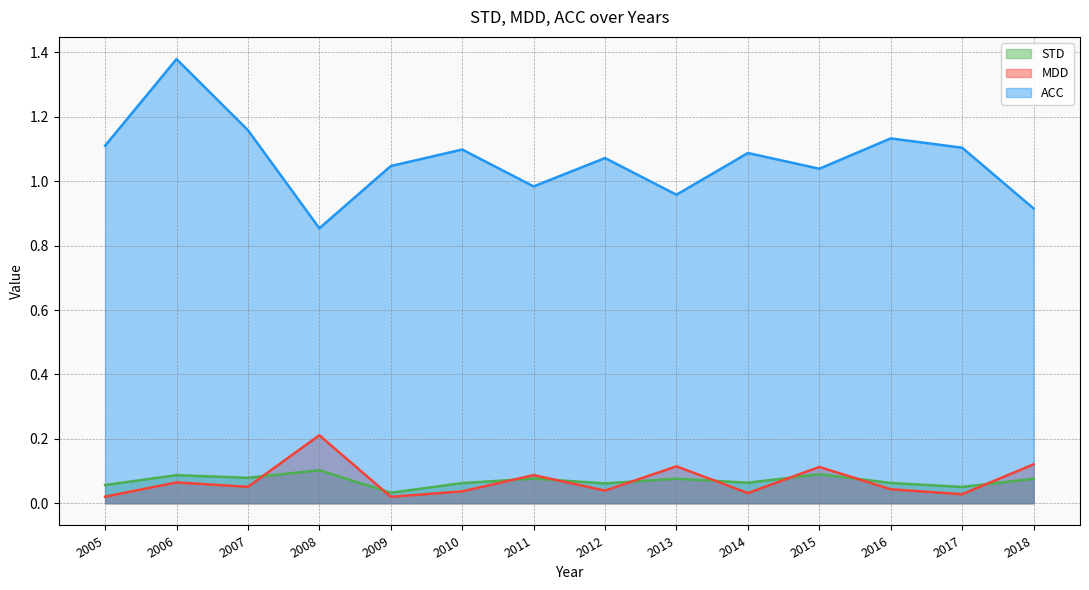

Where does the ACC series first go above 1?

2005